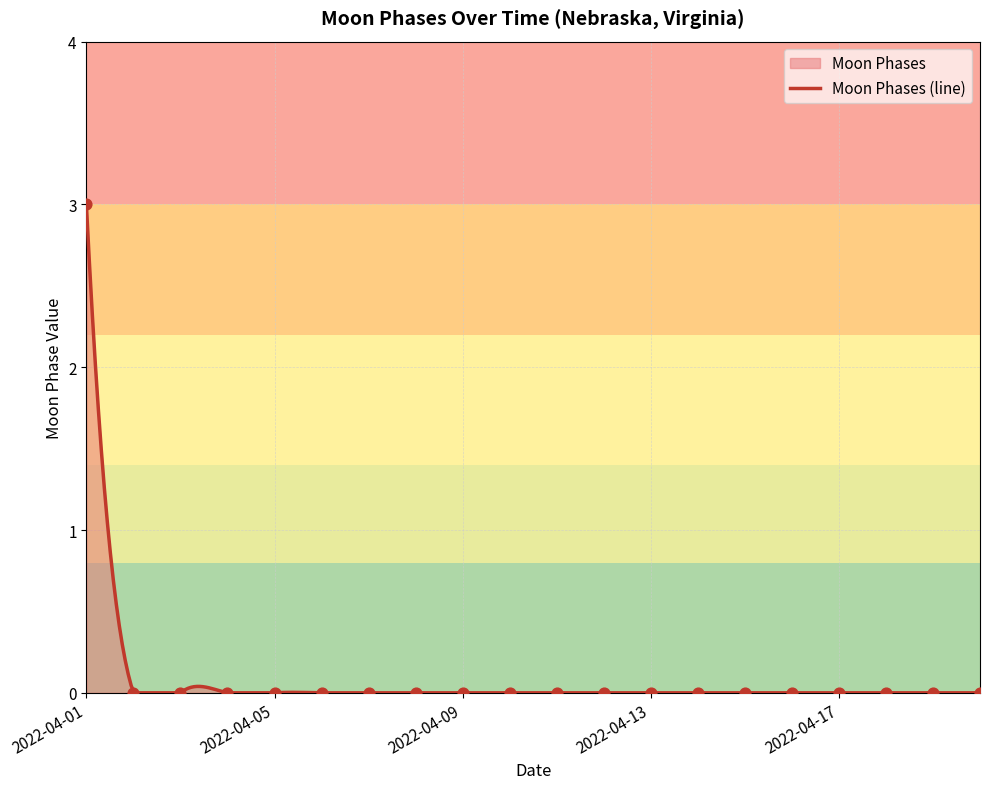

Between 2022-04-01 and 2022-04-05, which is larger?

2022-04-01